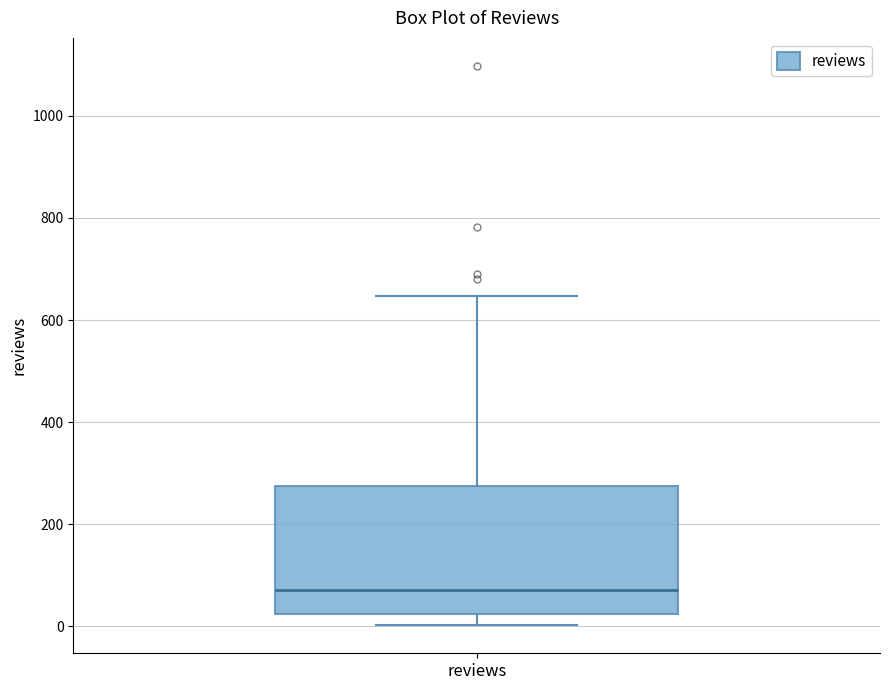

Read this box plot against the y-axis: the position of the median line, the range covered by the box, and the ends of both whiskers. The values are not printed on the chart, so give them approximately, as read against the axis.

median 80, box 20 to 280, whiskers 0 to 640